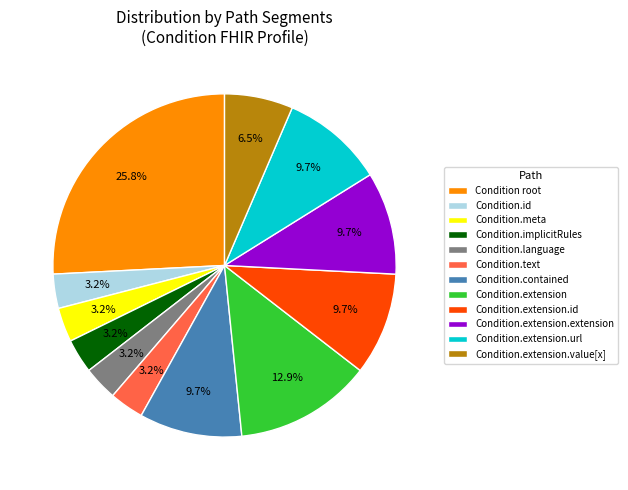

To the nearest percent, what is the difference between the largest and smallest slice percentages?

23%